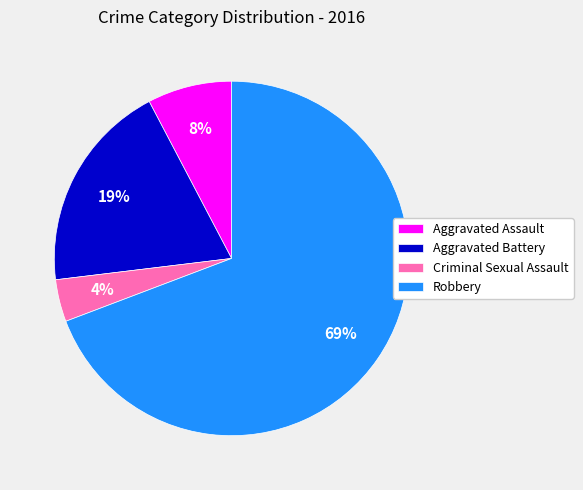

Which category has the smallest portion of the pie?

Criminal Sexual Assault